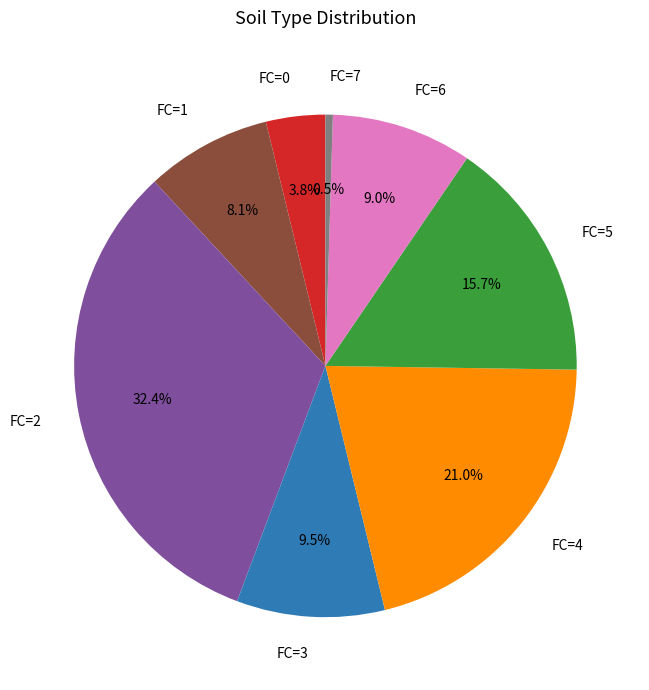

Combined, do FC=3 and FC=6 account for over 50%?

No